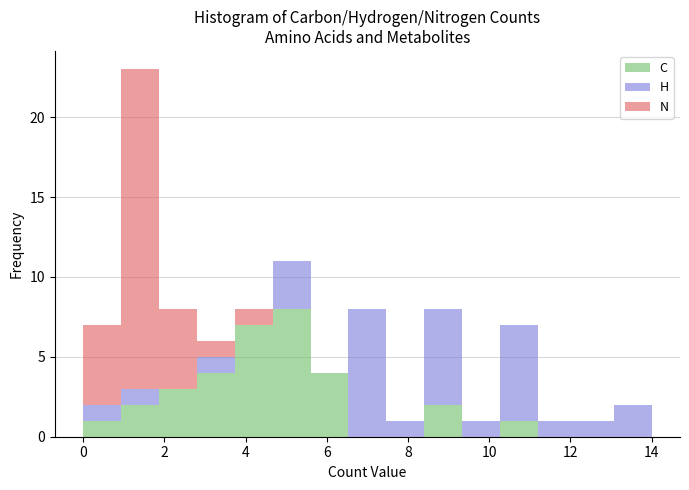

What is the total height of the stacked bar covering 10.2 to 11.2 on the x-axis? Neither the bar edges nor the heights are printed on the chart, so give them approximately, as read against the axes.

7